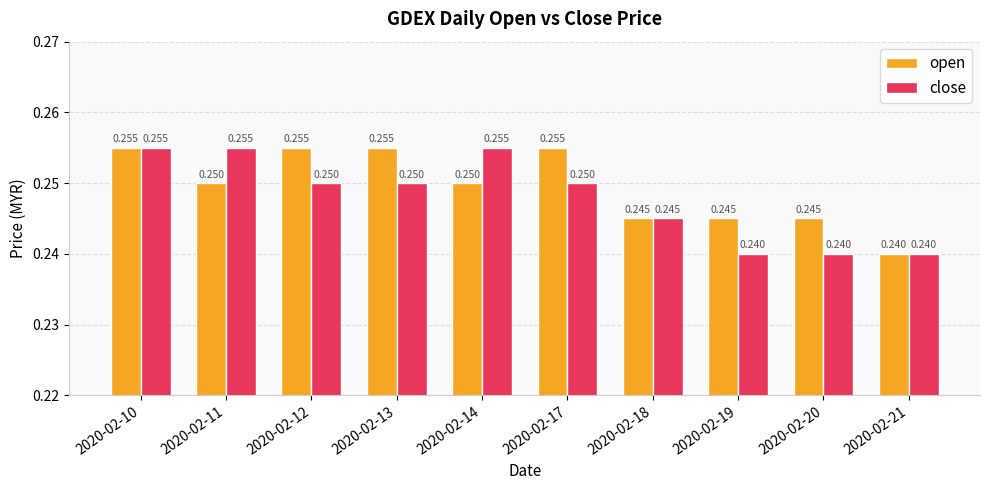

Is the value of close at 2020-02-19 greater than the value of open at 2020-02-17?

No